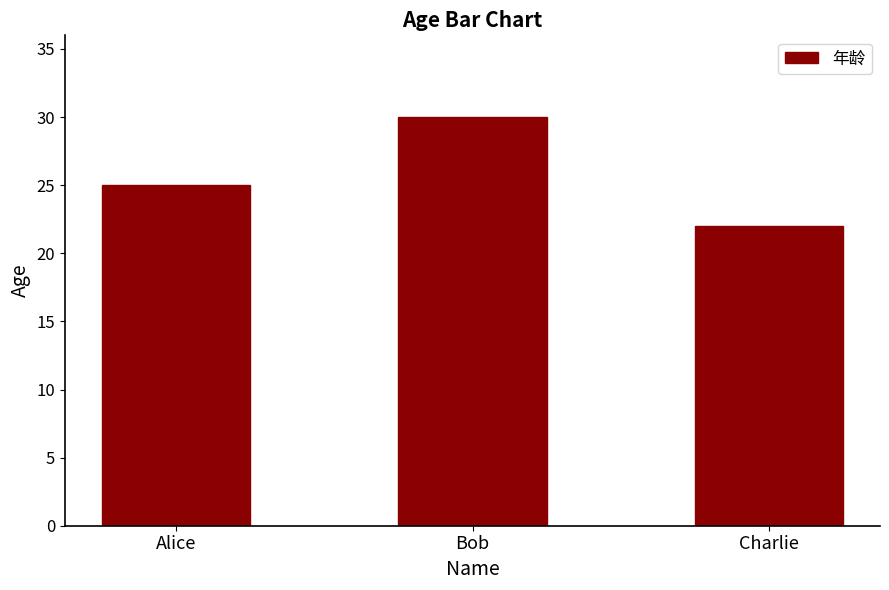

Reading left to right, transcribe all the data shown in this chart.

Alice=25	Bob=30	Charlie=22